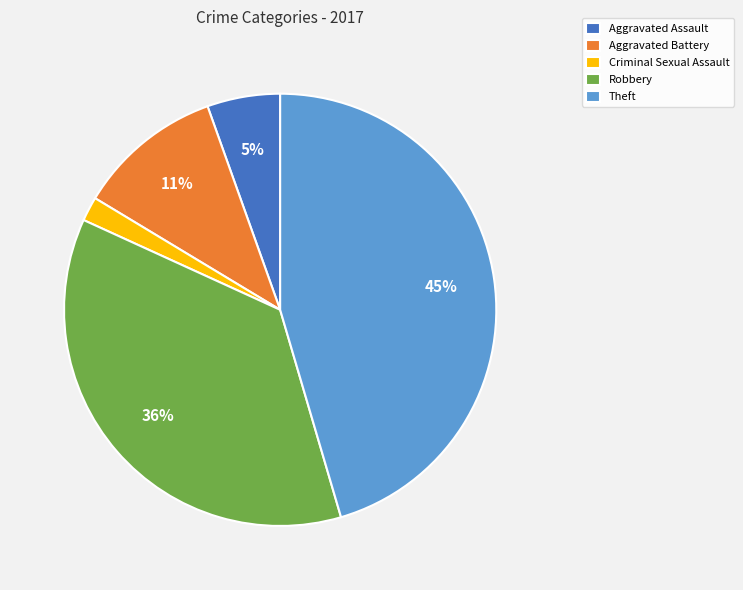

Is there a majority slice in this chart?

No